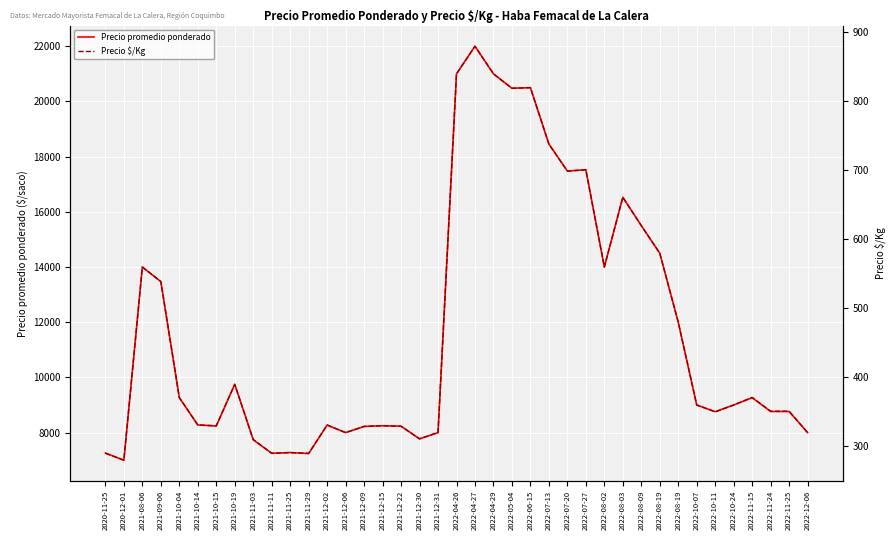

What is the approximate value of Precio $/Kg at 2021-12-22?

329